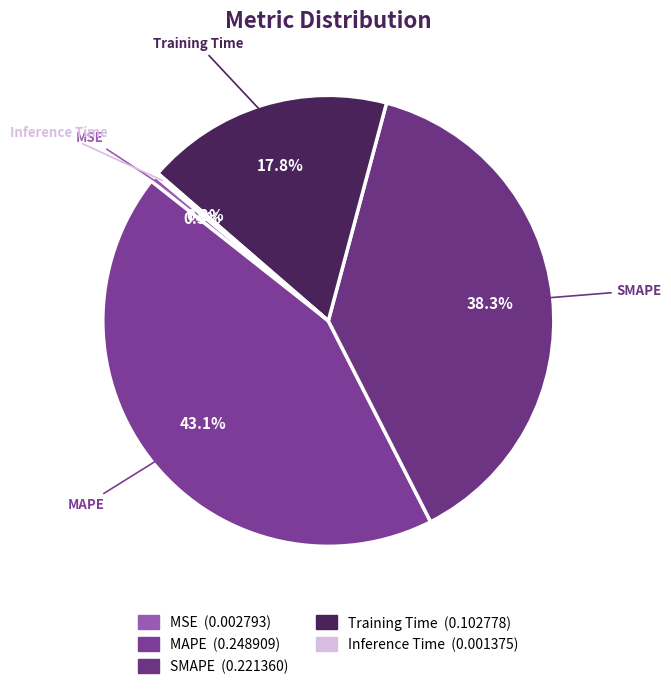

Is there any slice that represents more than half of the pie?

No